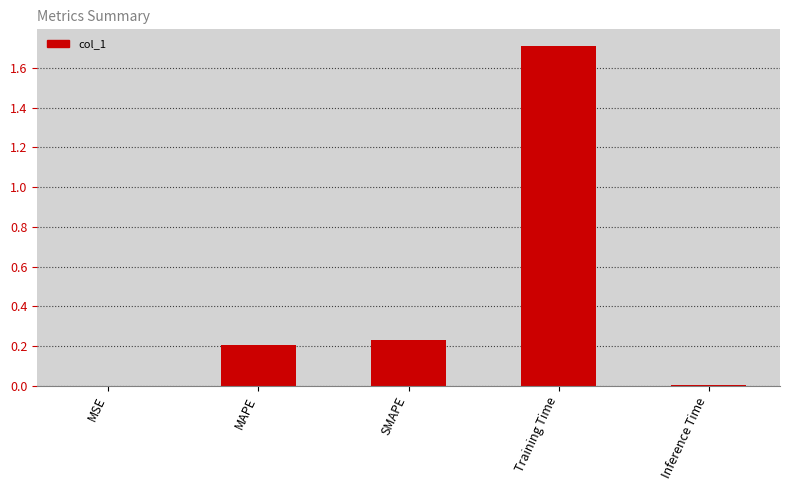

Which label corresponds to the largest value in the chart?

Training Time